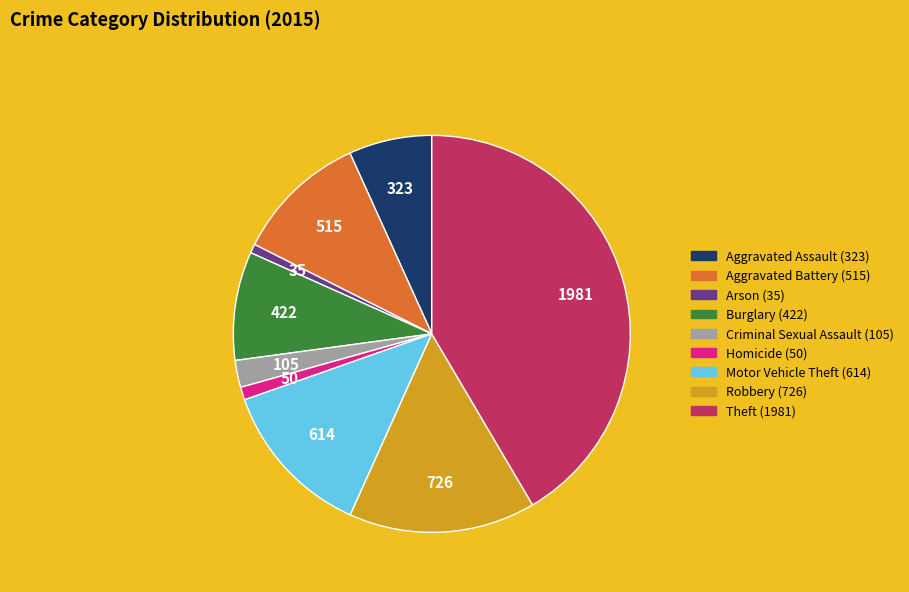

What is the largest slice in the pie chart?

Theft